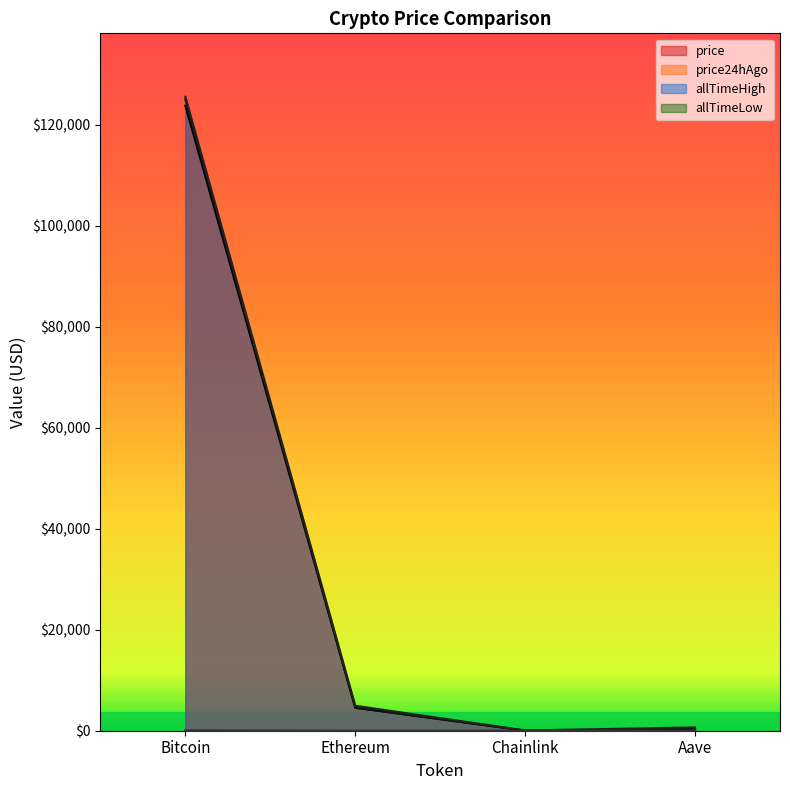

At which label does price24hAgo first exceed 4565?

Bitcoin